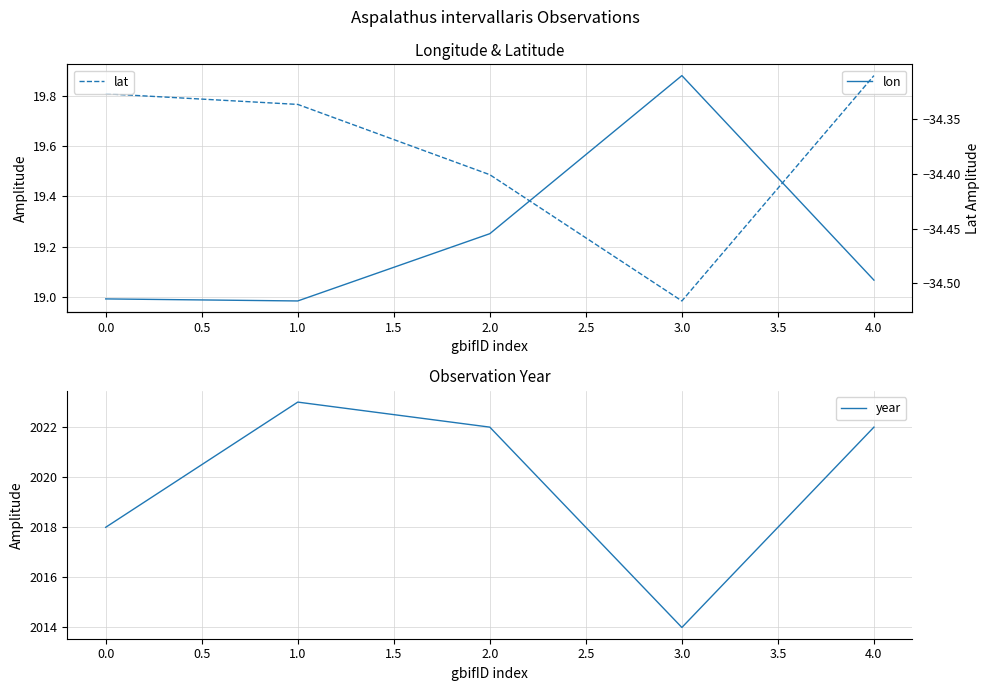

What is the value of the lat point at the 5th from the left?

-34.3